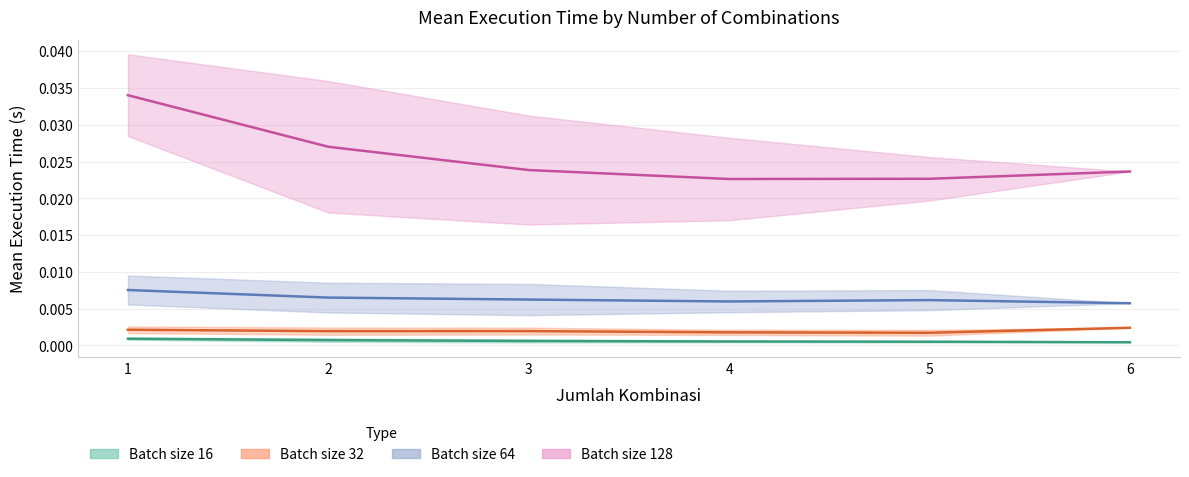

Between 3 and 4, which series saw the biggest shift?

128